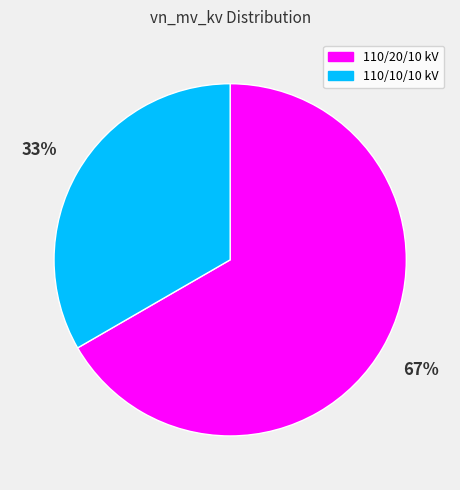

To the nearest percent, what is the average slice percentage?

50%